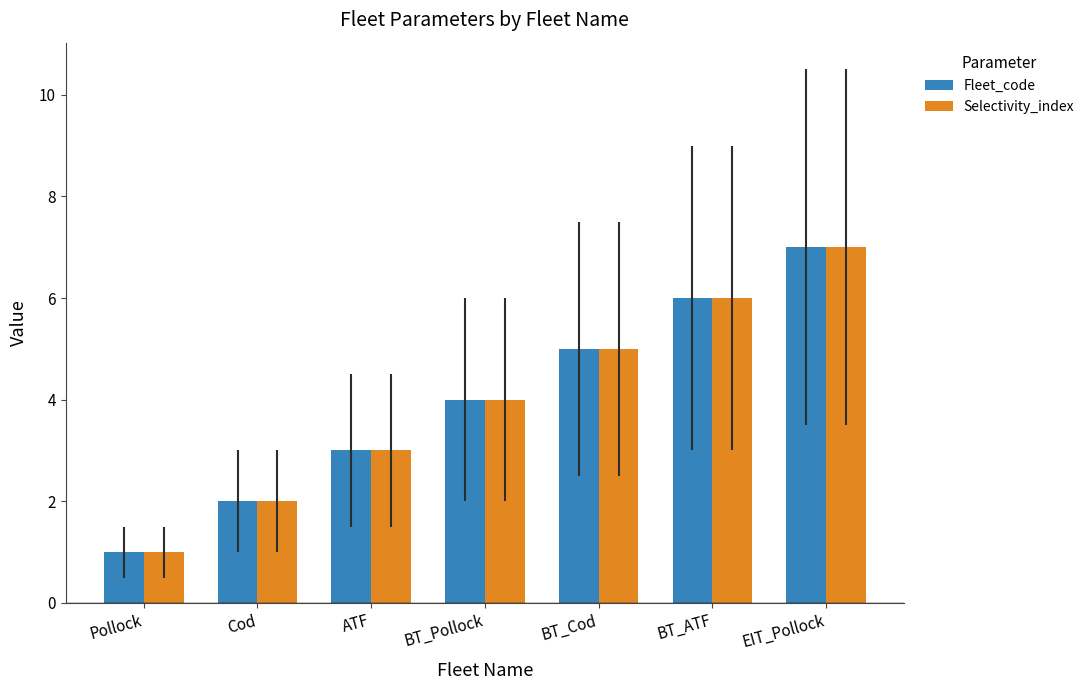

Reading left to right, extract all data points from this chart.

Fleet_code: 1	2	3	4	5	6	7
Selectivity_index: 1	2	3	4	5	6	7